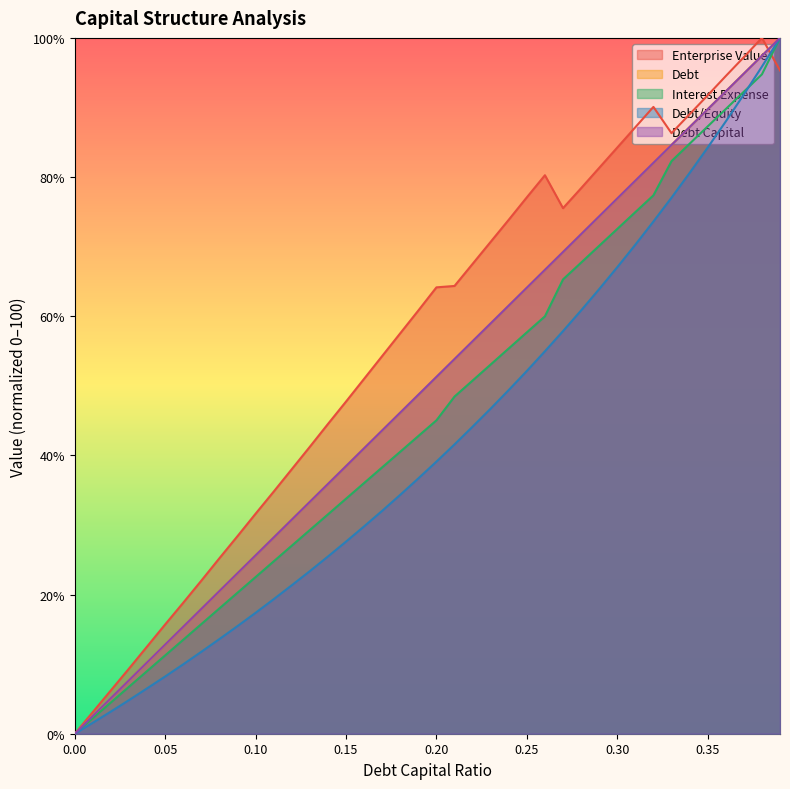

Which series has the largest range (max minus min)?

debt_capital